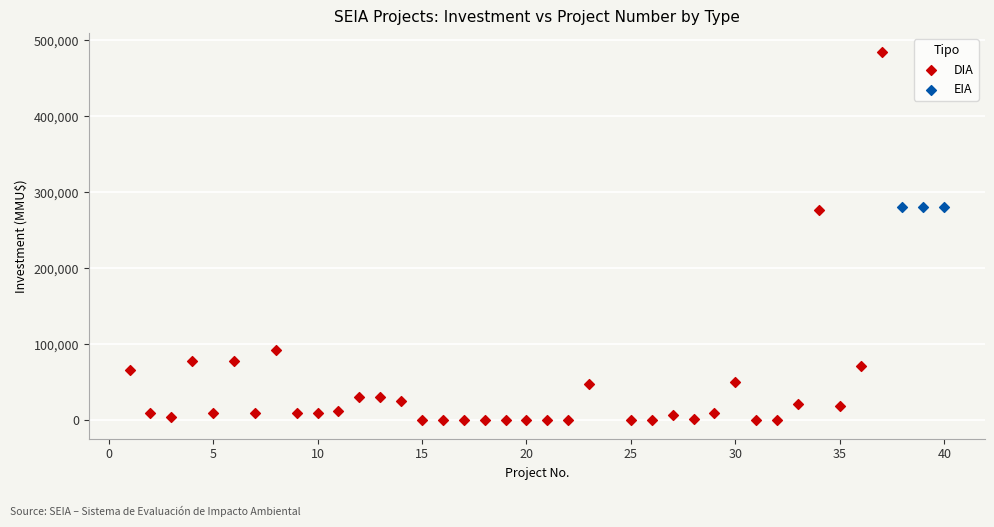

Which series reaches the maximum Y coordinate?

DIA